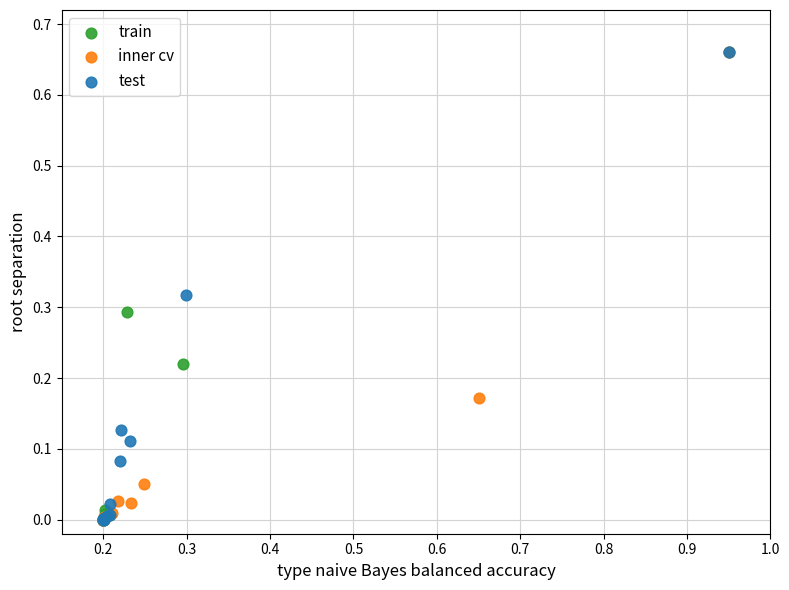

What are all the series names shown in the legend?

train, inner cv, test